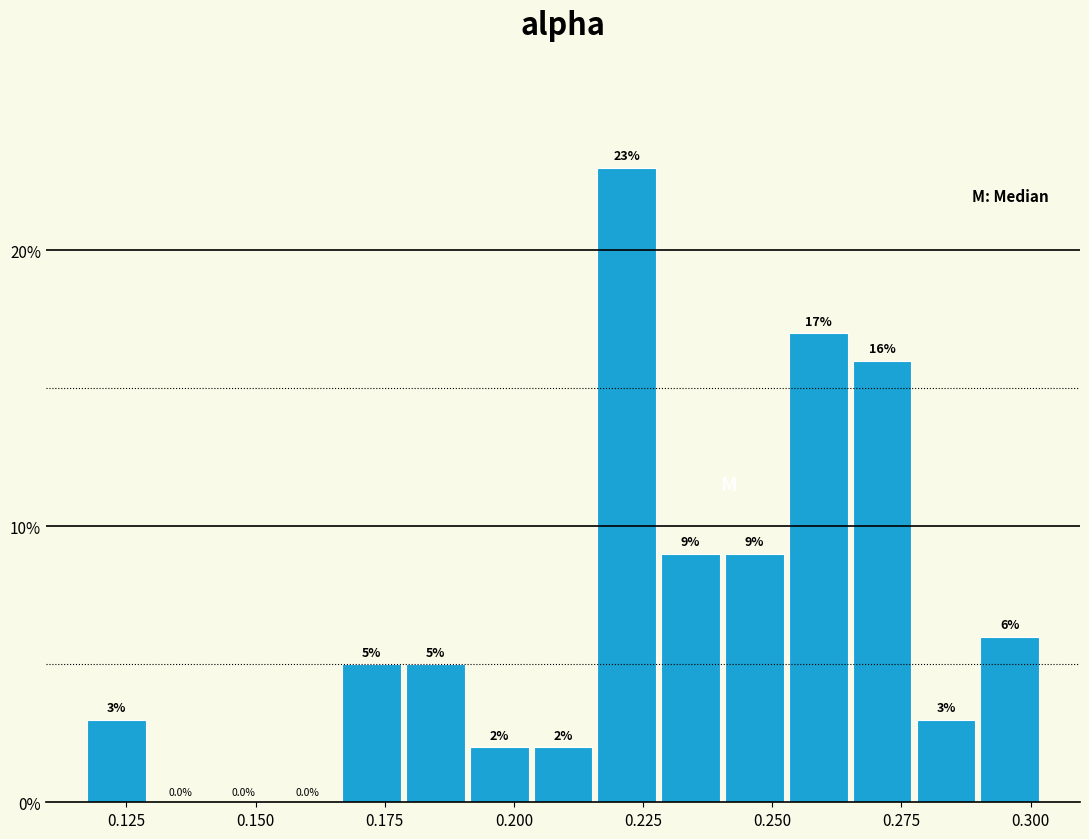

Around what value on the x-axis is the tallest bar? Give the approximate position of its centre, as read against the axis.

0.220